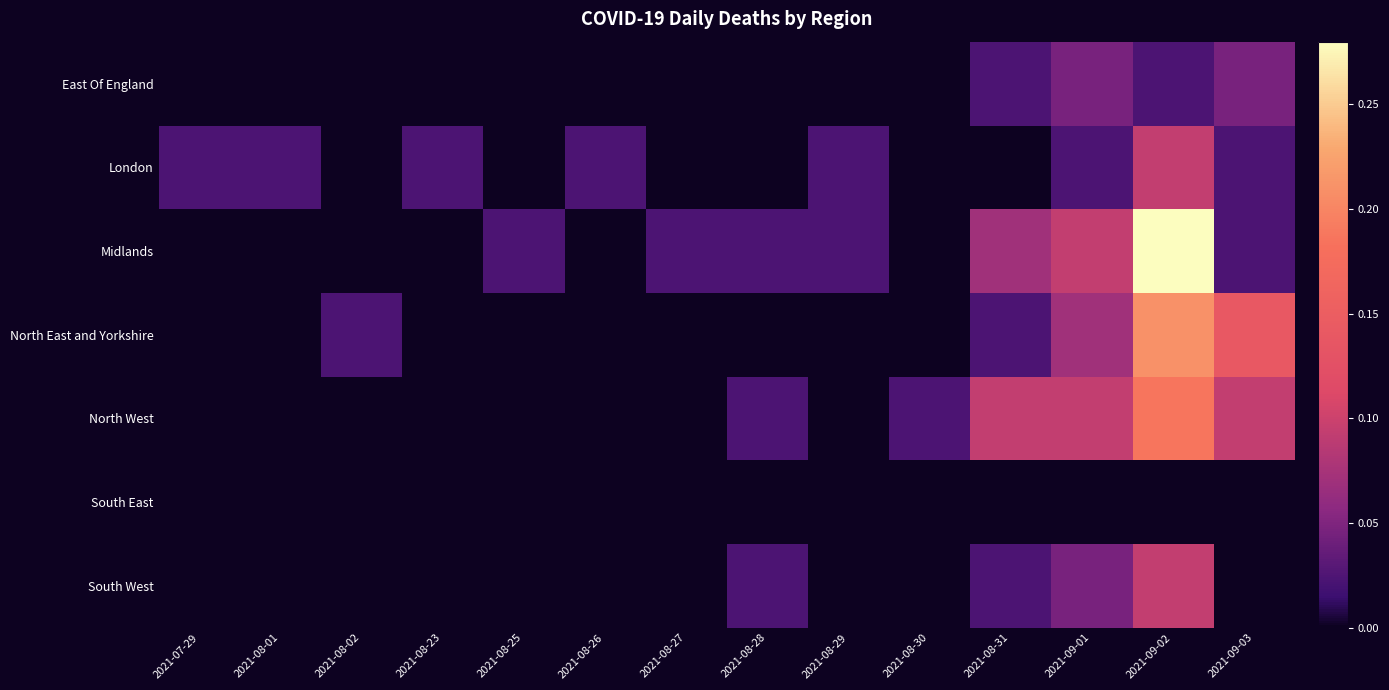

What is the difference between the highest and lowest values at 2021-09-02?

0.3